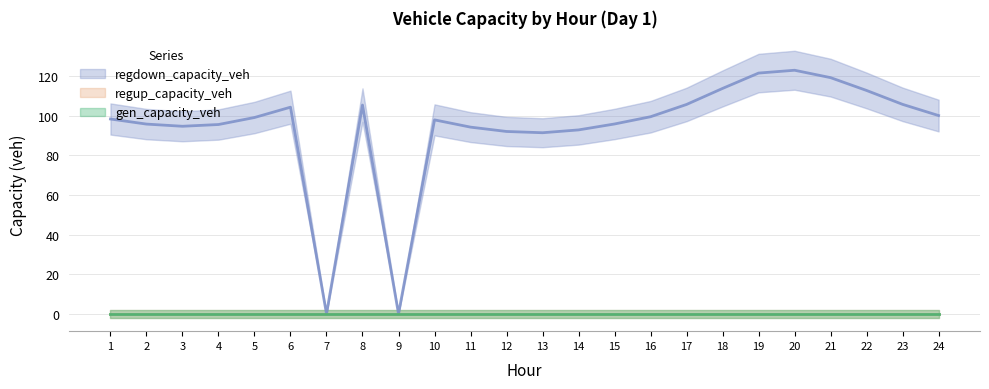

The value of regup_capacity_veh at 10 is 0.0. True or false?

True